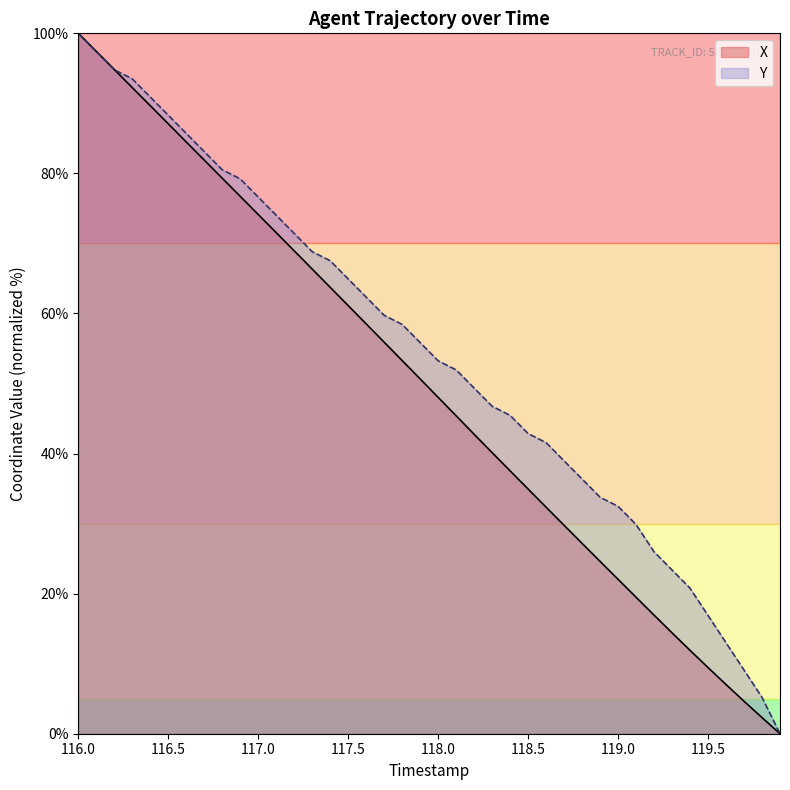

After their last crossing, which series has the higher values: X or Y?

Y